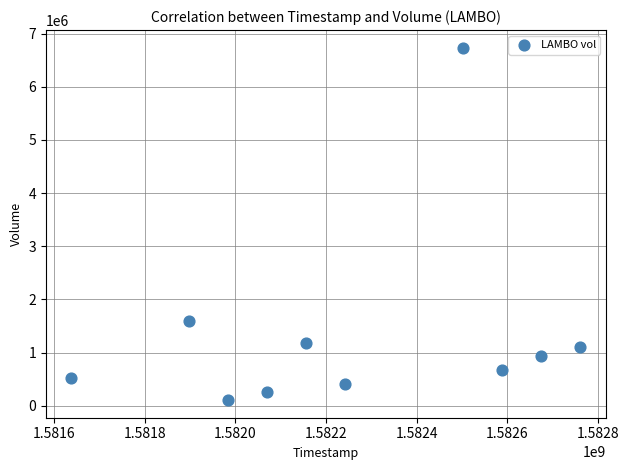

What is the average Y value?

1350690